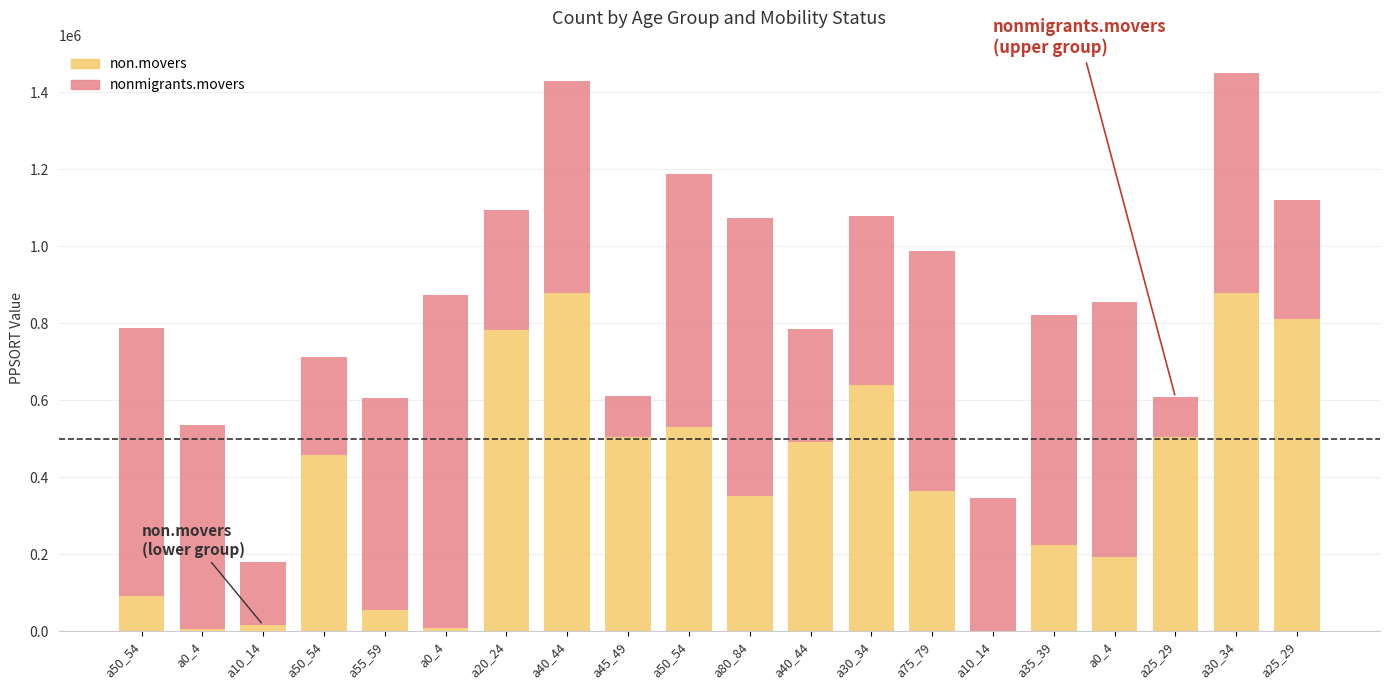

How many series are shown in this chart?

2